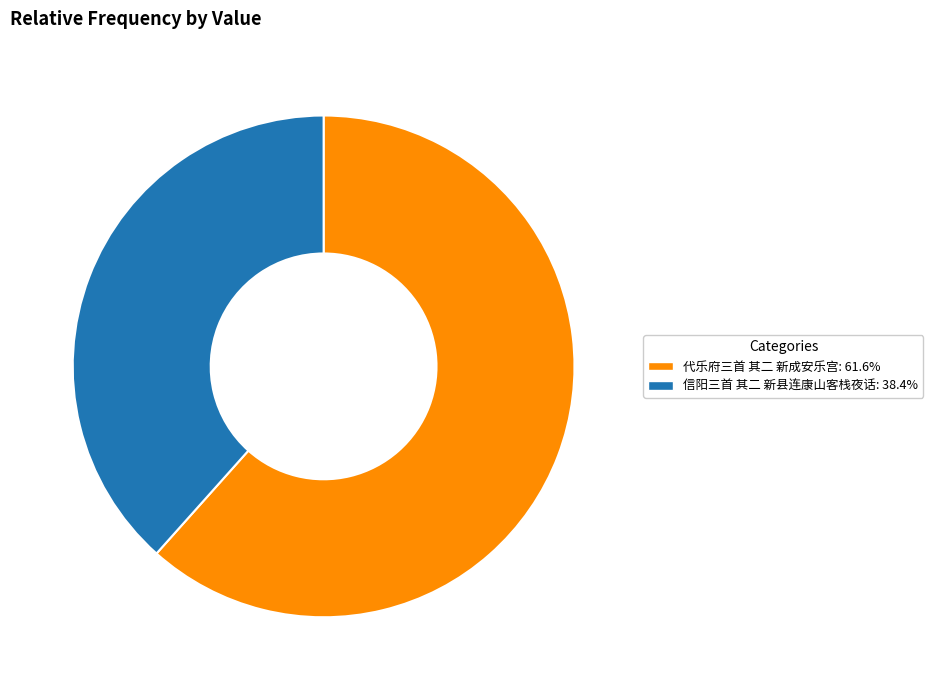

Approximately how many times larger is the value at 代乐府三首 其二 新成安乐宫: 61.6% compared to 信阳三首 其二 新县连康山客栈夜话: 38.4%?

1.6